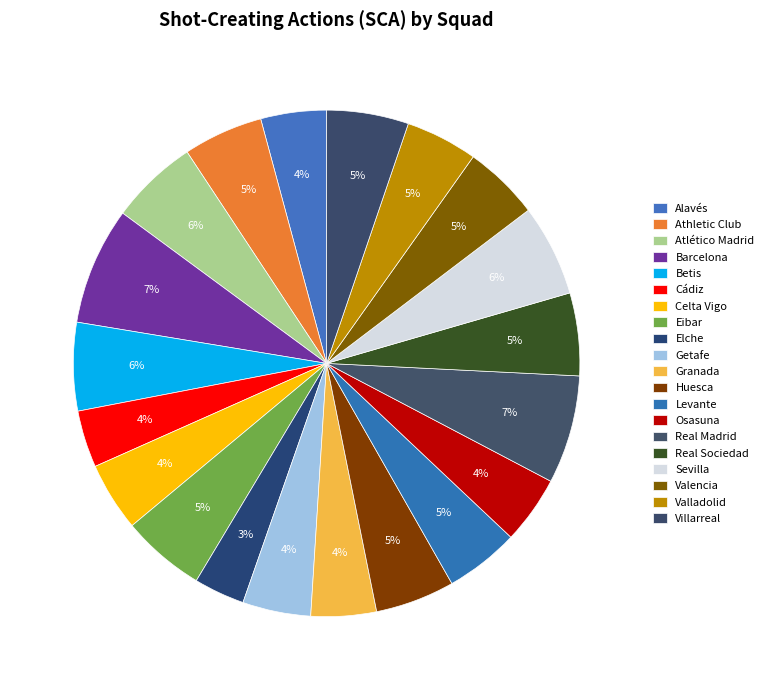

To the nearest percent, what percentage of the pie is Levante?

5%